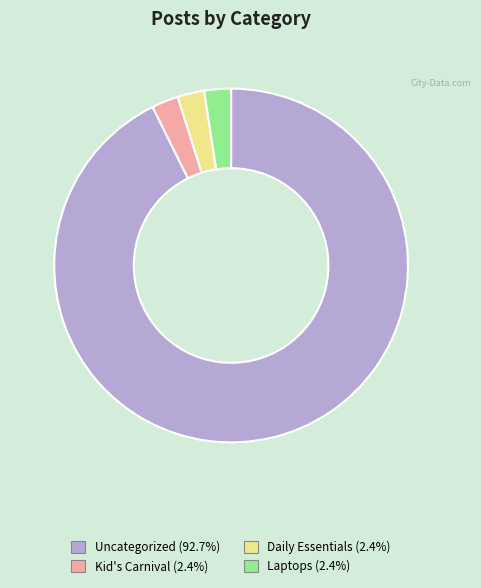

Does any single category account for the majority?

Yes